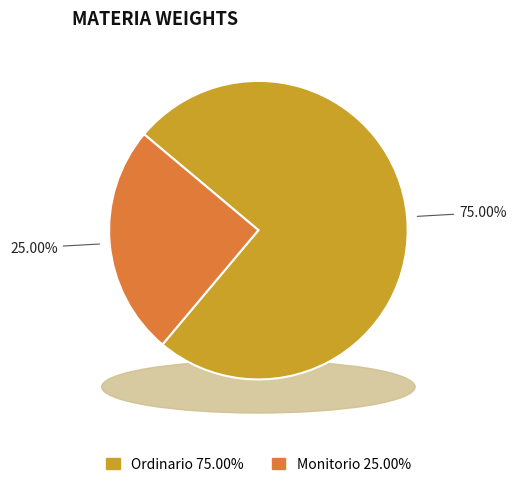

To the nearest percent, what is the combined percentage of Ordinario and Monitorio?

100%